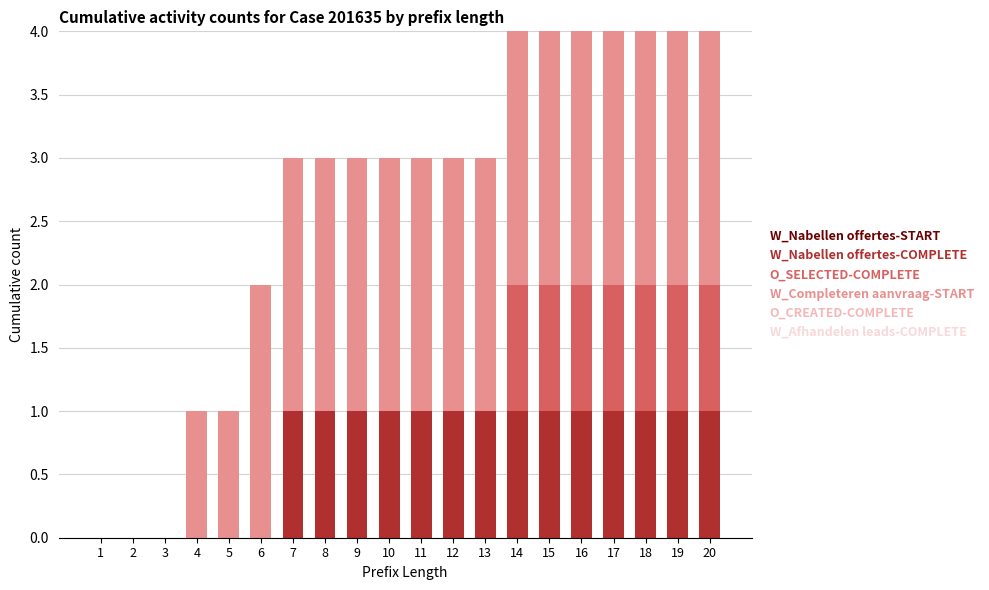

What is the total value across all series at 8?

3